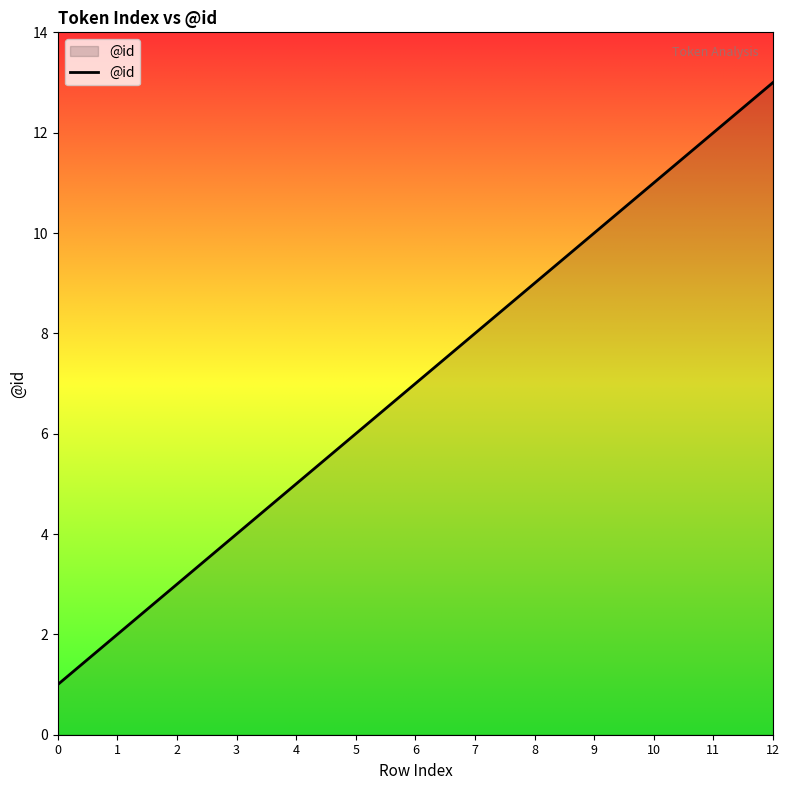

List the labels in order of value, largest first.

12, 11, 10, 9, 8, 7, 6, 5, 4, 3, 2, 1, 0